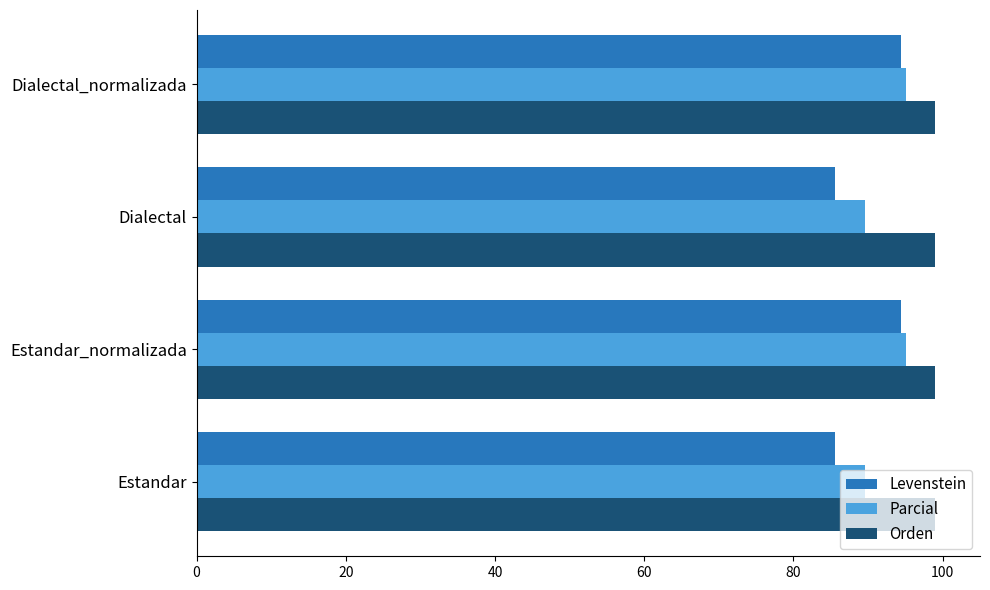

What is the average value of the Parcial series?

92.3